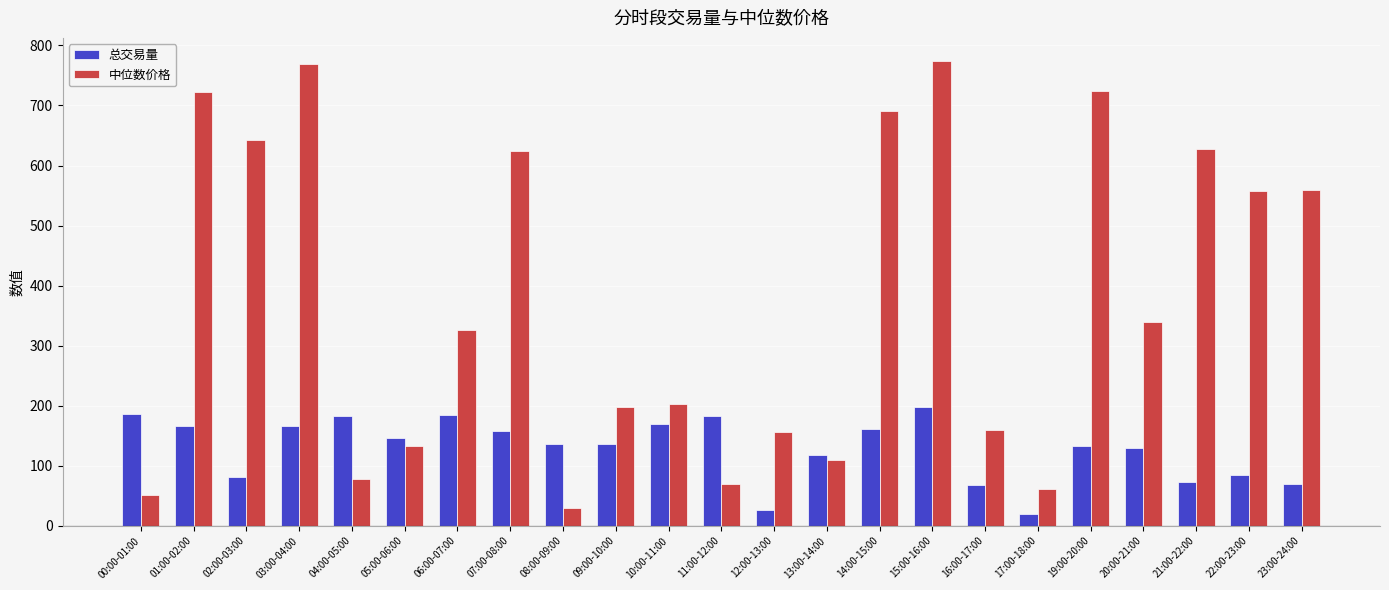

What is the difference between the highest and lowest values at 08:00-09:00?

106.8